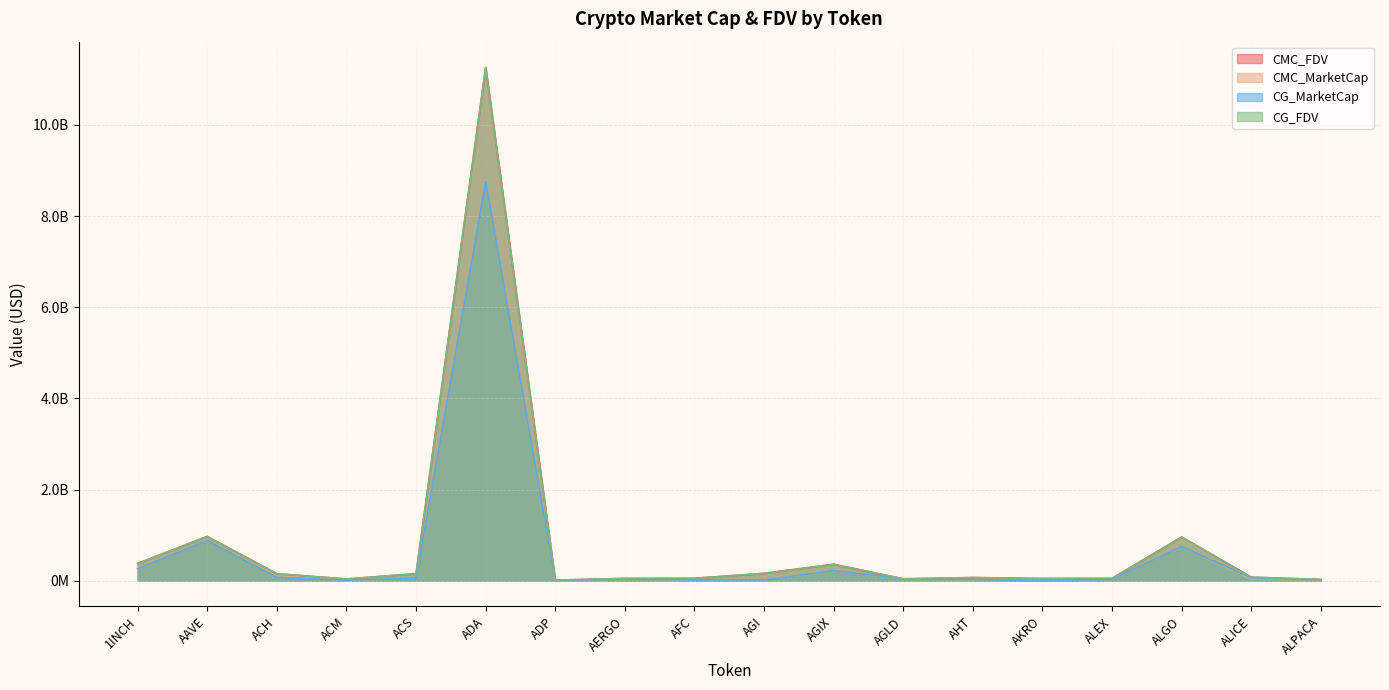

Rank the series by their maximum value, from highest to lowest.

CMC_FDV, CG_FDV, CMC_MarketCap, CG_MarketCap